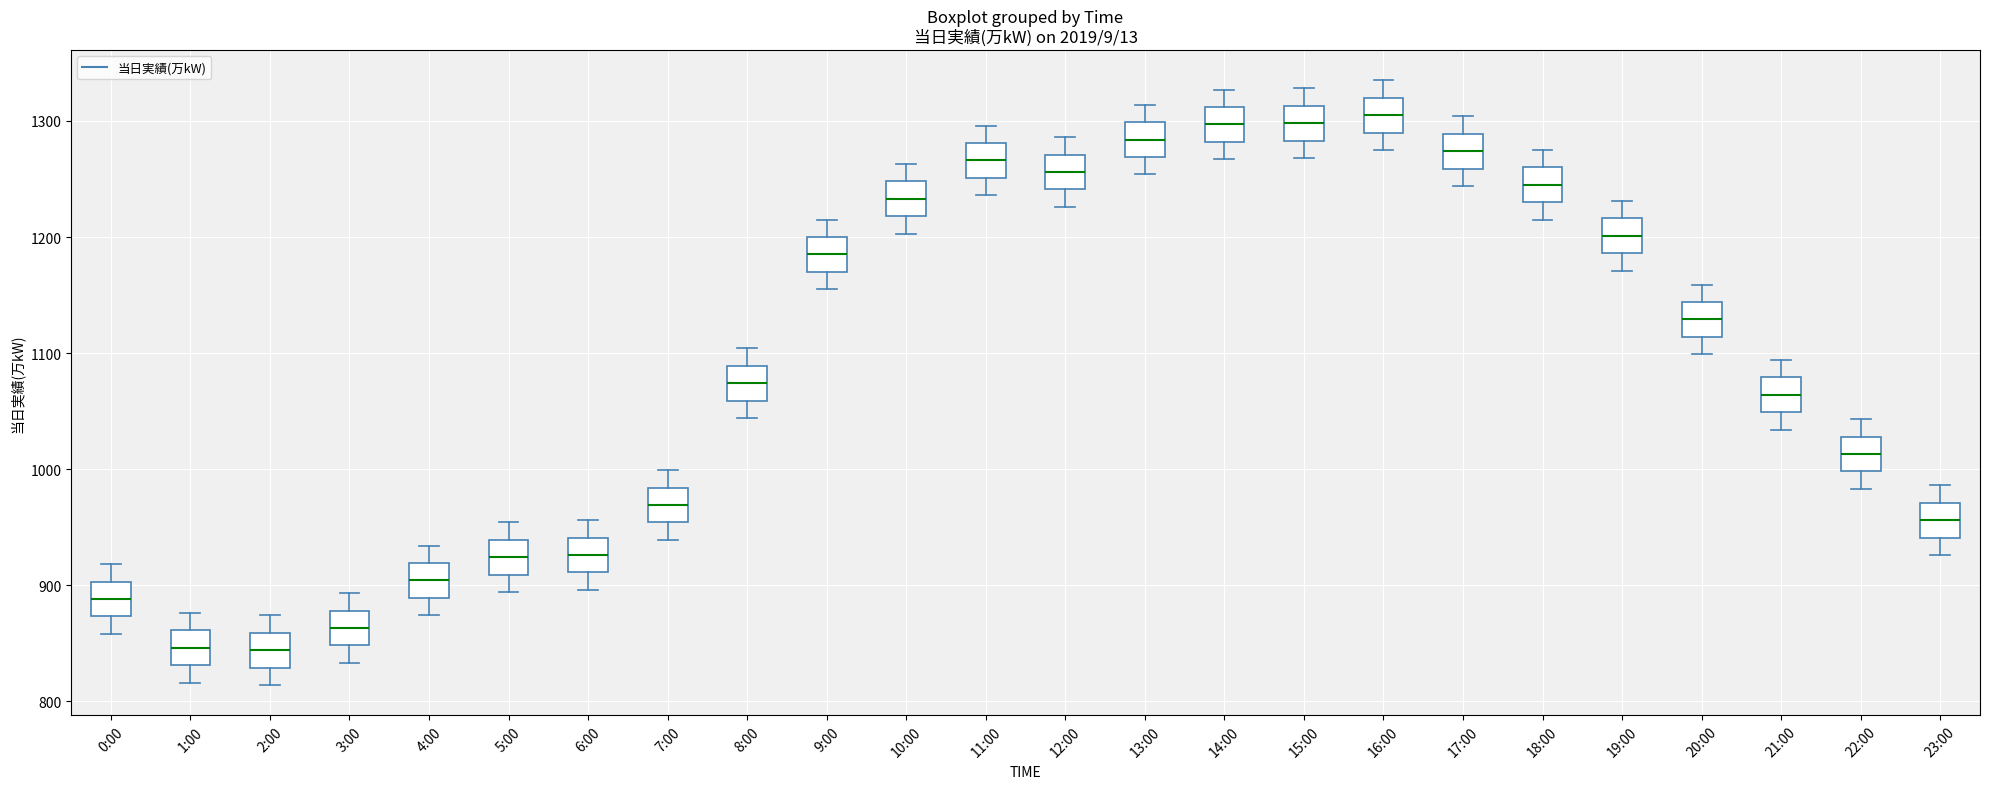

Reading left to right, transcribe this box plot: for each box, give where its median line is, the range the box spans, and where its two whiskers end, as read against the y-axis. The values are not printed on the chart, so give them approximately, as read against the axis.

0:00: median 890, box 870 to 900, whiskers 860 to 920
1:00: median 850, box 830 to 860, whiskers 820 to 880
2:00: median 840, box 830 to 860, whiskers 810 to 870
3:00: median 860, box 850 to 880, whiskers 830 to 890
4:00: median 900, box 890 to 920, whiskers 870 to 930
5:00: median 920, box 910 to 940, whiskers 890 to 950
6:00: median 930, box 910 to 940, whiskers 900 to 960
7:00: median 970, box 950 to 980, whiskers 940 to 1000
8:00: median 1070, box 1060 to 1090, whiskers 1040 to 1100
9:00: median 1190, box 1170 to 1200, whiskers 1160 to 1220
10:00: median 1230, box 1220 to 1250, whiskers 1200 to 1260
11:00: median 1270, box 1250 to 1280, whiskers 1240 to 1300
12:00: median 1260, box 1240 to 1270, whiskers 1230 to 1290
13:00: median 1280, box 1270 to 1300, whiskers 1250 to 1310
14:00: median 1300, box 1280 to 1310, whiskers 1270 to 1330
15:00: median 1300, box 1280 to 1310, whiskers 1270 to 1330
16:00: median 1310, box 1290 to 1320, whiskers 1280 to 1340
17:00: median 1270, box 1260 to 1290, whiskers 1240 to 1300
18:00: median 1250, box 1230 to 1260, whiskers 1220 to 1280
19:00: median 1200, box 1190 to 1220, whiskers 1170 to 1230
20:00: median 1130, box 1110 to 1140, whiskers 1100 to 1160
21:00: median 1060, box 1050 to 1080, whiskers 1030 to 1090
22:00: median 1010, box 1000 to 1030, whiskers 980 to 1040
23:00: median 960, box 940 to 970, whiskers 930 to 990